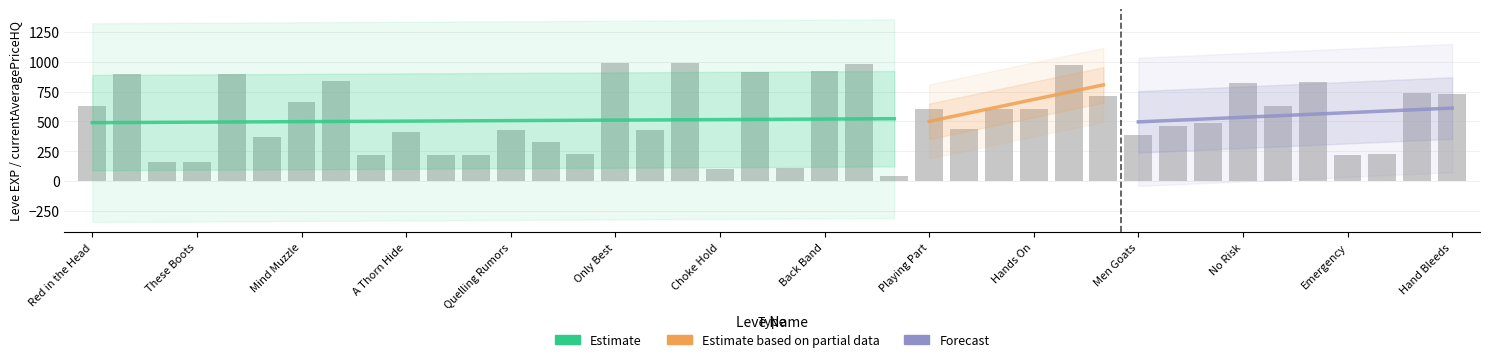

At which label does the data first exceed 600?

Red in the Head